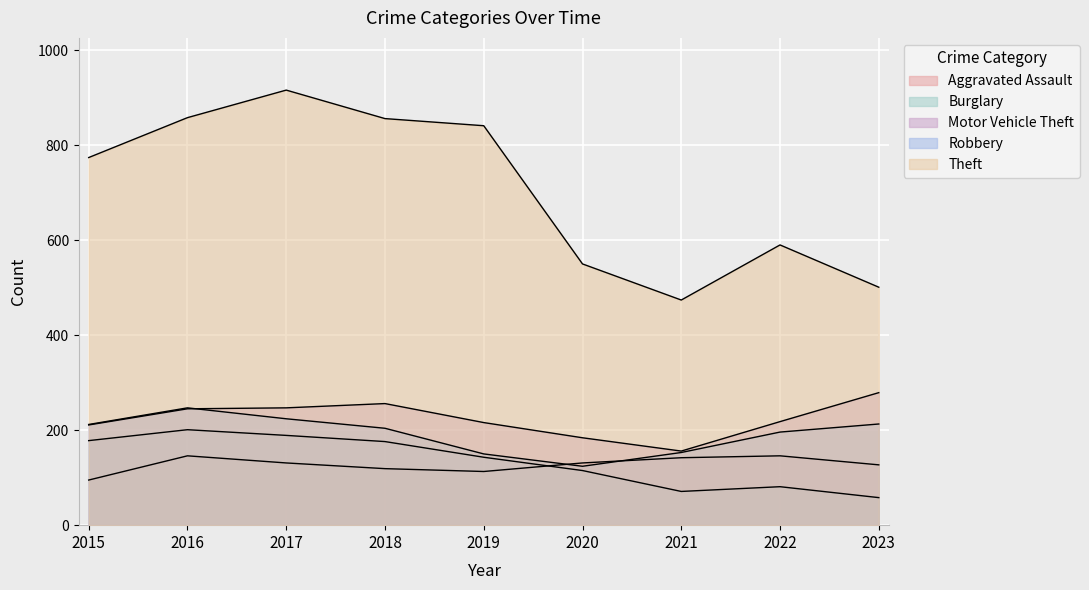

Reading right to left, list all the values displayed in this chart.

Aggravated Assault: 127	146	142	131	113	119	131	146	95
Burglary: 58	81	71	115	143	176	189	201	178
Motor Vehicle Theft: 279	218	156	184	216	256	247	245	211
Robbery: 213	196	153	124	150	204	224	247	212
Theft: 501	590	474	550	841	856	916	858	774